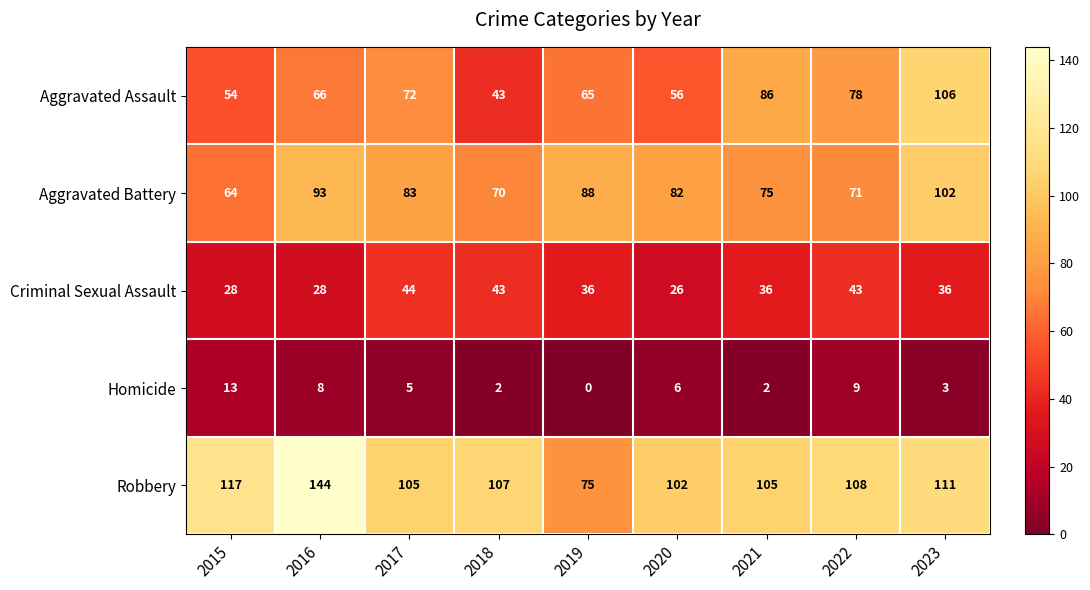

At how many categories does at least one series exceed 27?

9